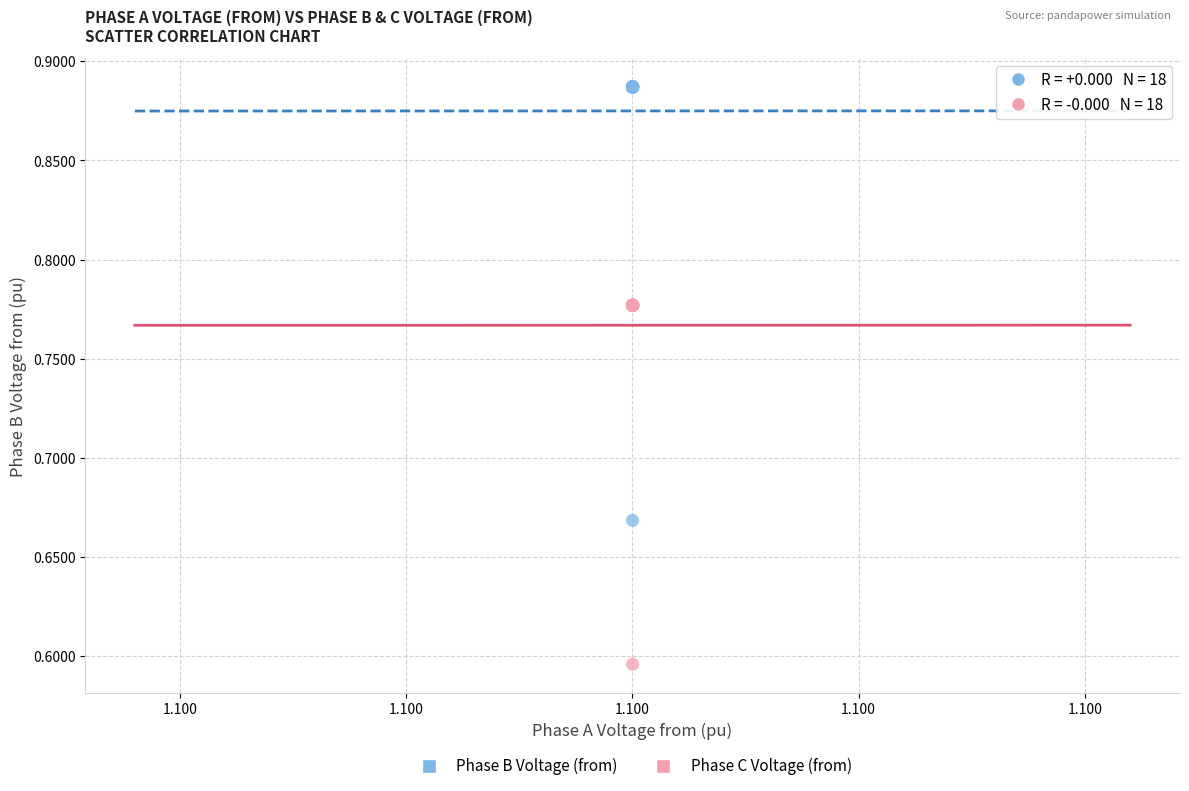

Which series has the widest spread of Y values?

Phase B Voltage (from)